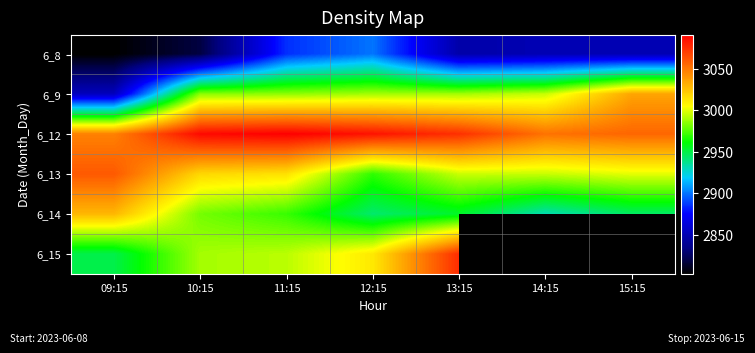

Between 15:15 and 14:15, which is larger?

15:15